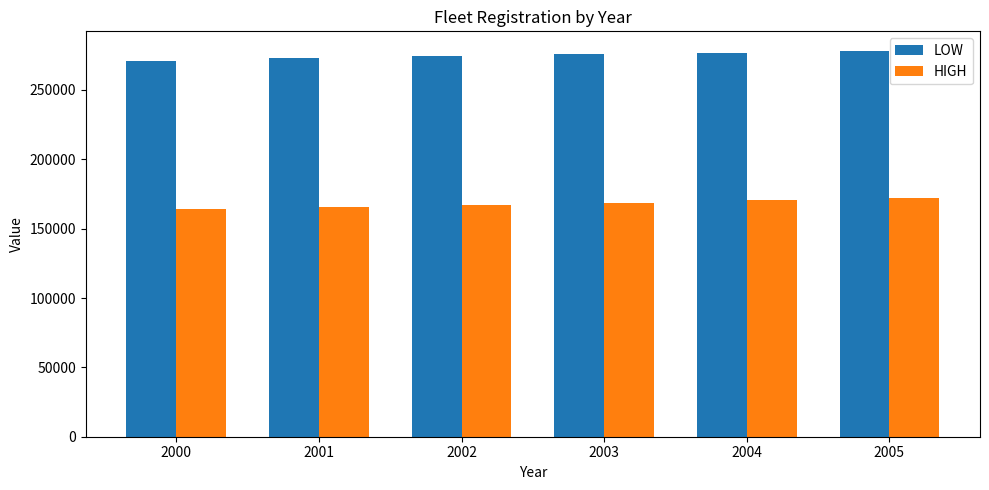

What is the value of the HIGH bar at the 6th from the left?

172269.9